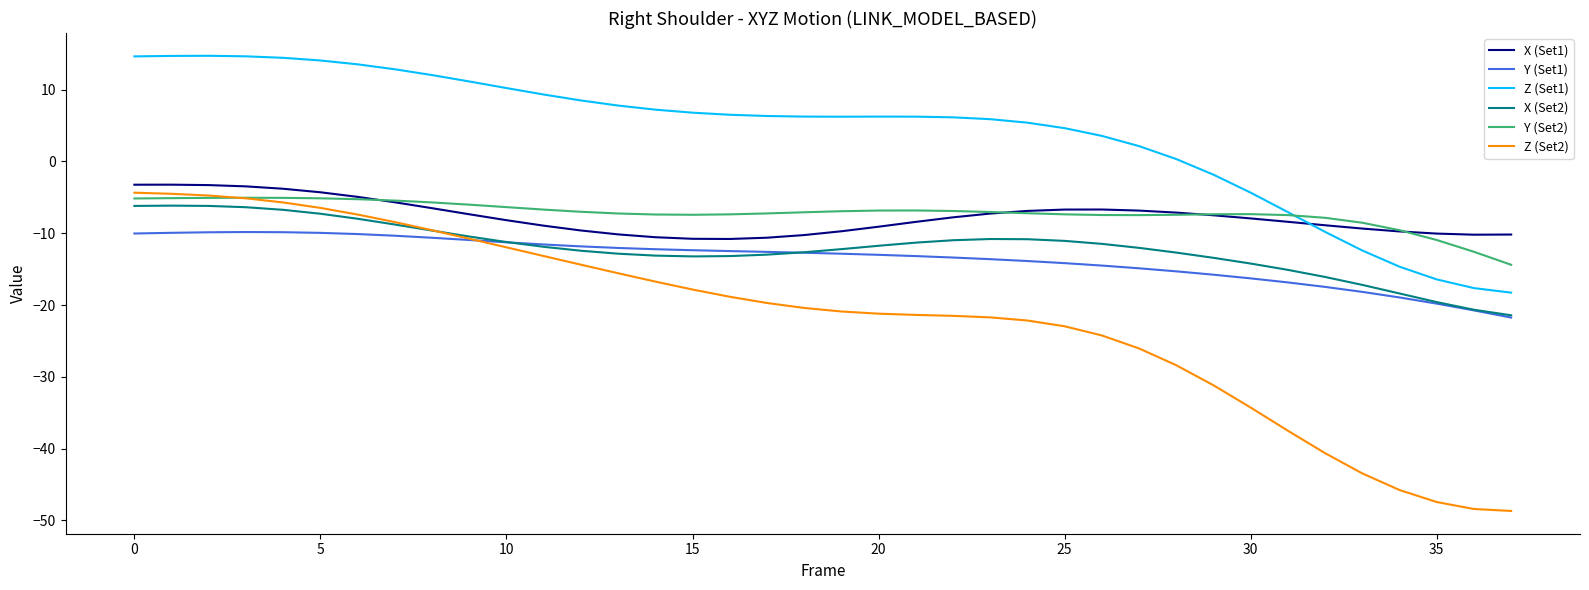

Which series has the largest range (max minus min)?

Z (Set2)